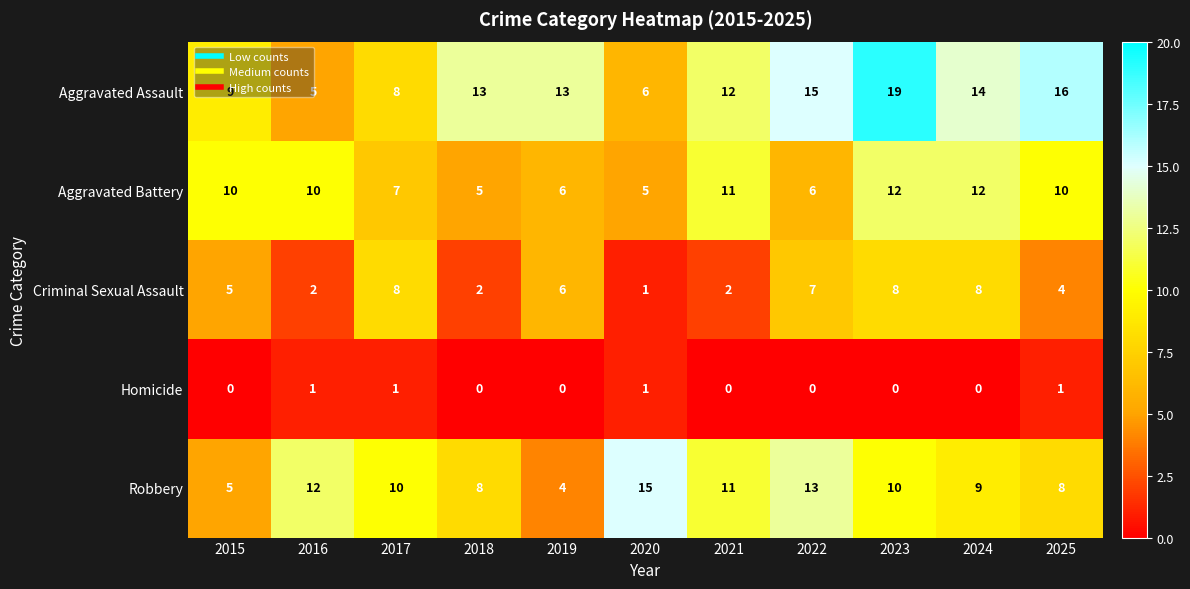

At 2025, list the series in order from largest to smallest.

Aggravated Assault, Aggravated Battery, Robbery, Criminal Sexual Assault, Homicide